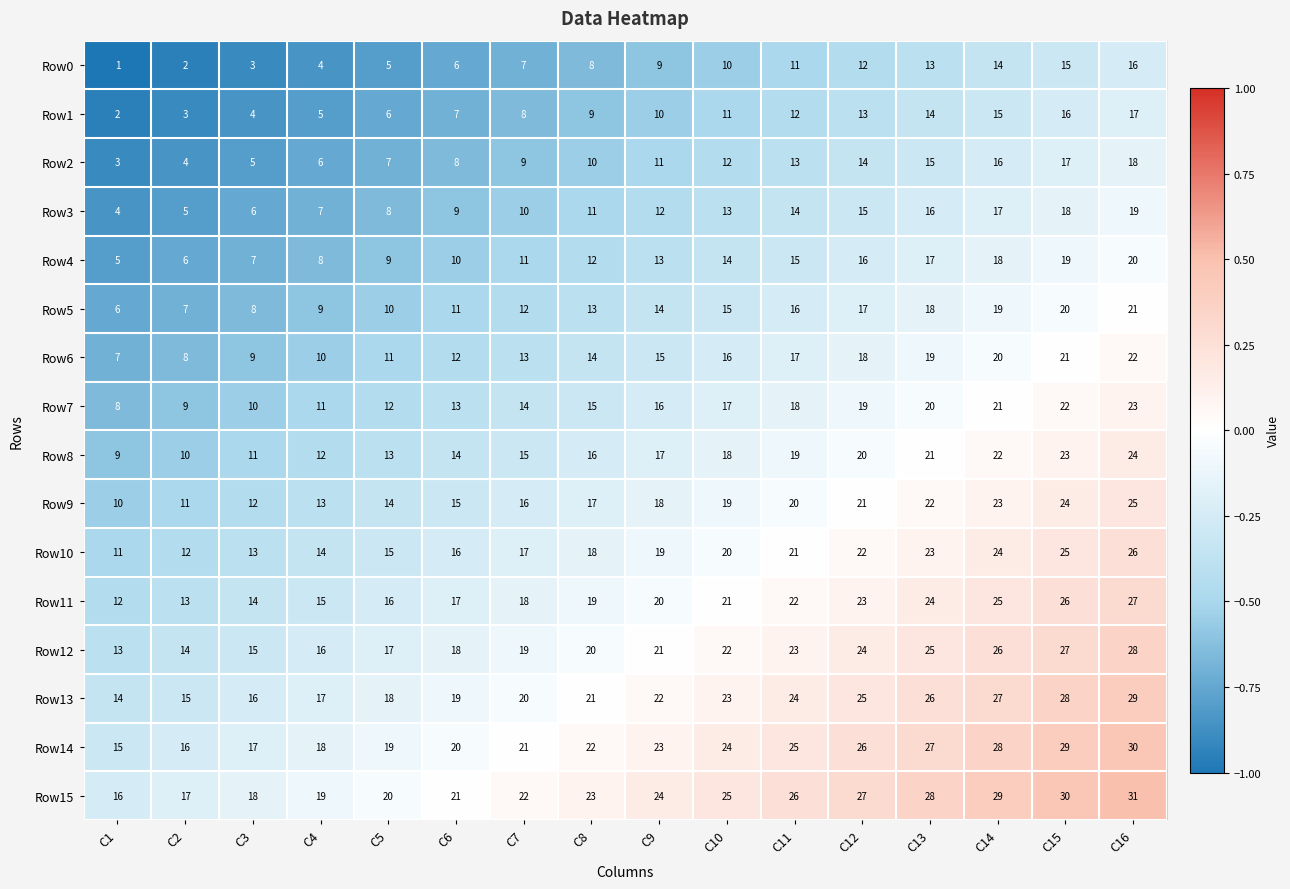

Read the Row12 value at C8, to the nearest 10.

20